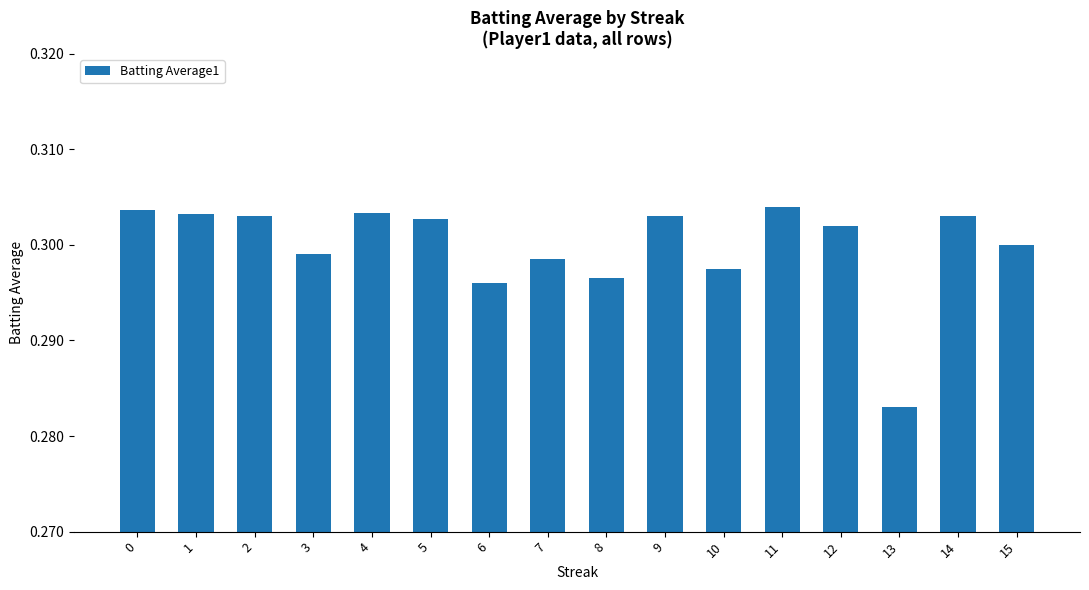

Between 3 and 5, which is larger?

5